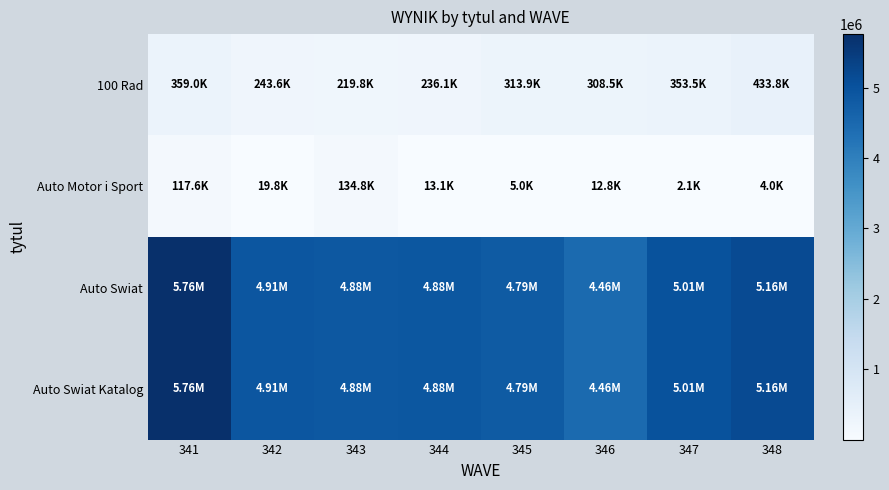

At which category does the chart reach its peak across all series?

341